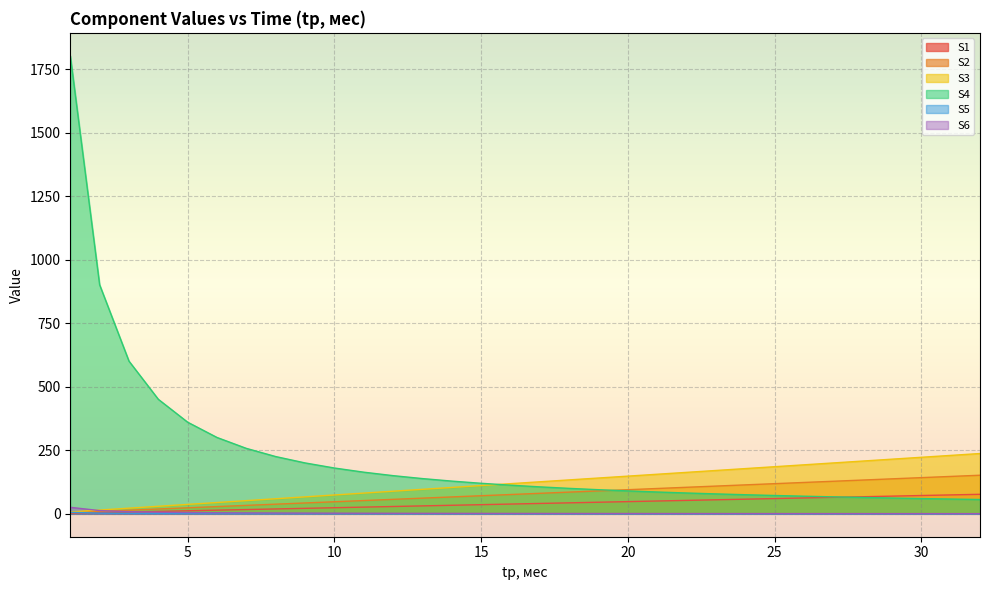

Rank the series at 14 from lowest to highest value.

S4, S6, S1, S2, S3, S5